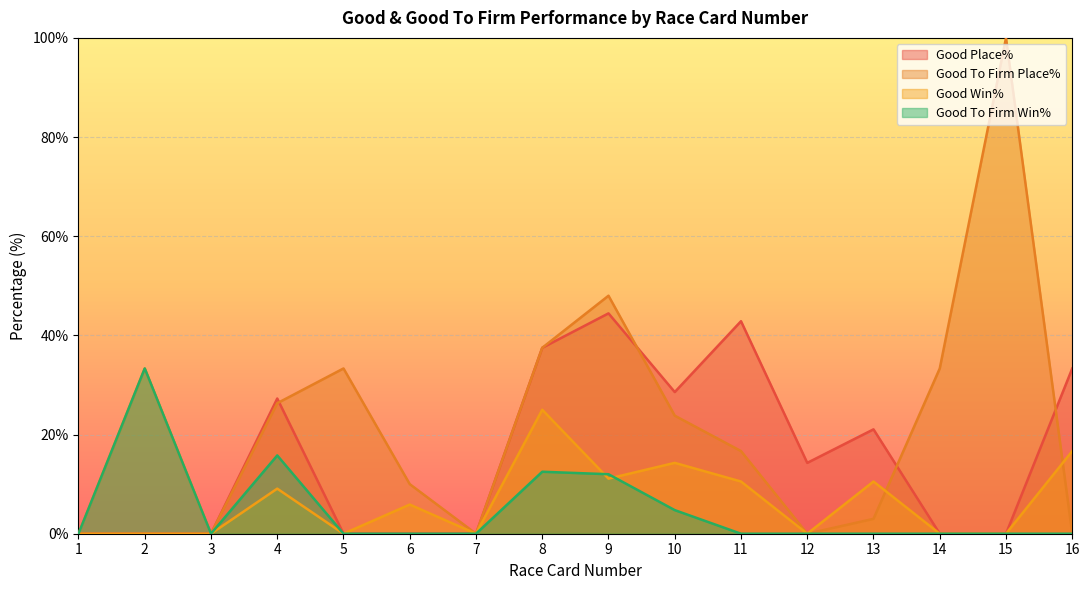

Reading left to right, transcribe all the data shown in this chart.

Good Place%: 0.0	0.0	0.0	27.3	0.0	0.0	0.0	37.5	44.4	28.6	42.9	14.3	21.1	0.0	0.0	33.3
Good To Firm Place%: 0.0	33.3	0.0	26.3	33.3	10.0	0.0	37.5	48.0	23.8	16.7	0.0	3.0	33.3	100.0	0.0
Good Win%: 0.0	0.0	0.0	9.1	0.0	5.9	0.0	25.0	11.1	14.3	10.5	0.0	10.5	0.0	0.0	16.7
Good To Firm Win%: 0.0	33.3	0.0	15.8	0.0	0.0	0.0	12.5	12.0	4.8	0.0	0.0	0.0	0.0	0.0	0.0